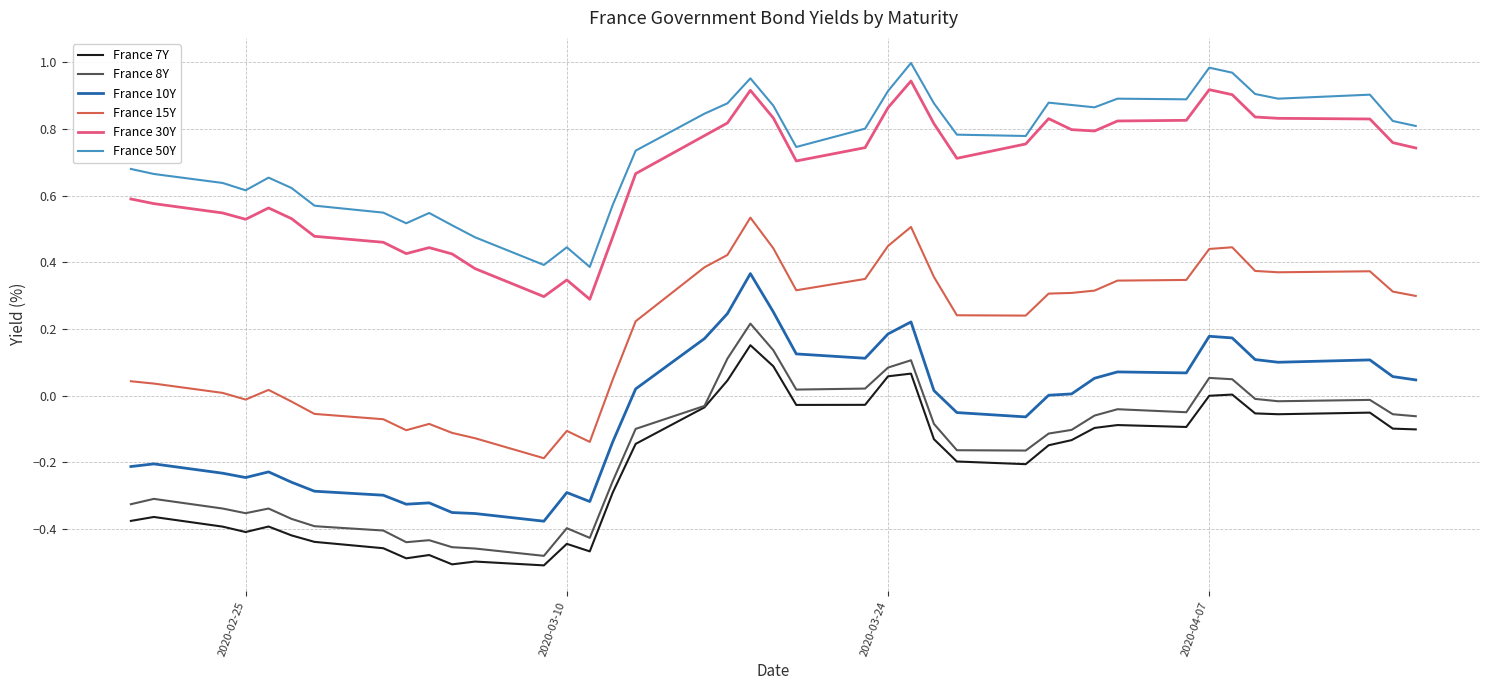

At how many categories does at least one series exceed 0?

40